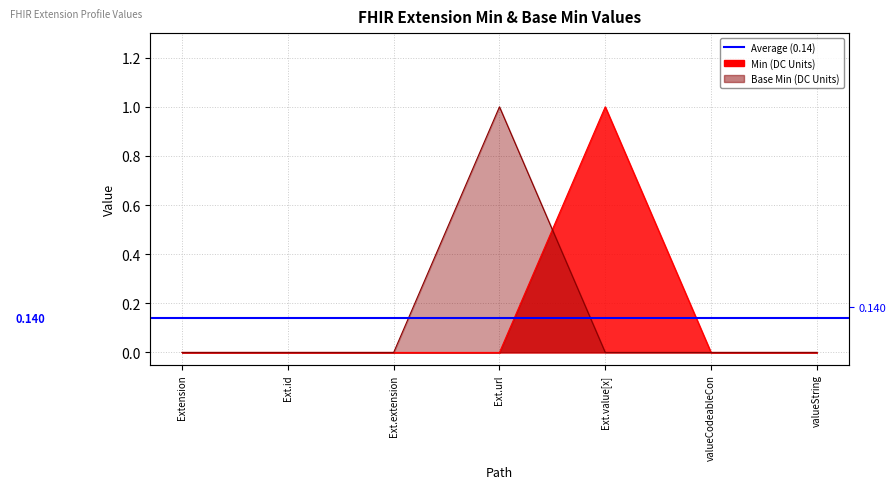

How many intersections are there between Base Min and Min?

1